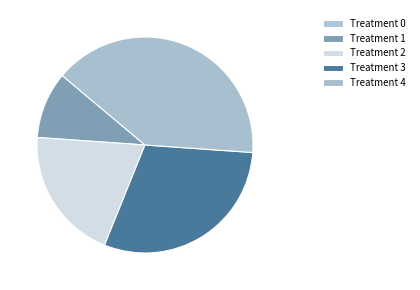

What is the change in value from Treatment 0 to Treatment 4?

+4